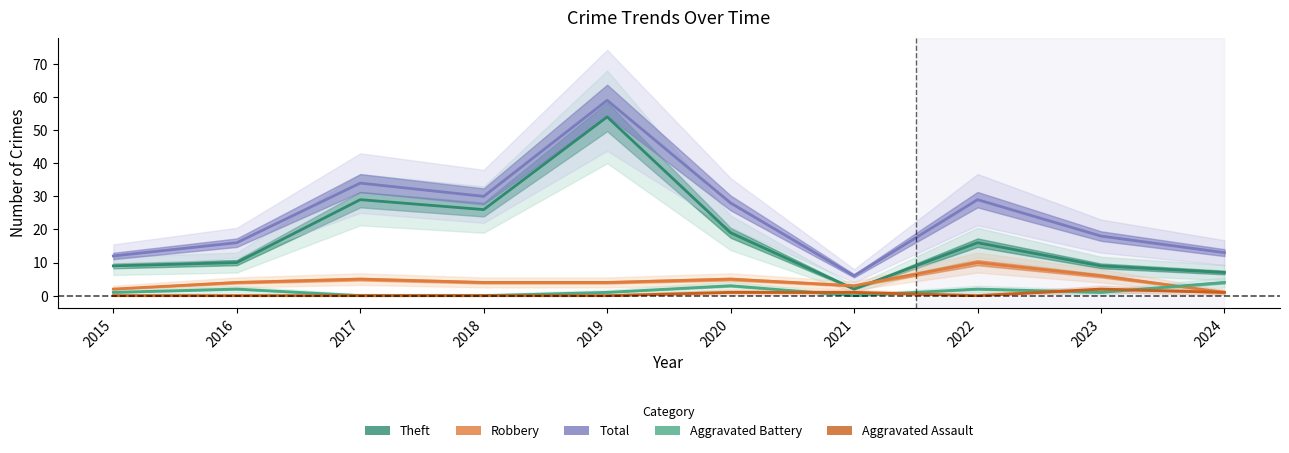

What is the sum of all Robbery values?

44